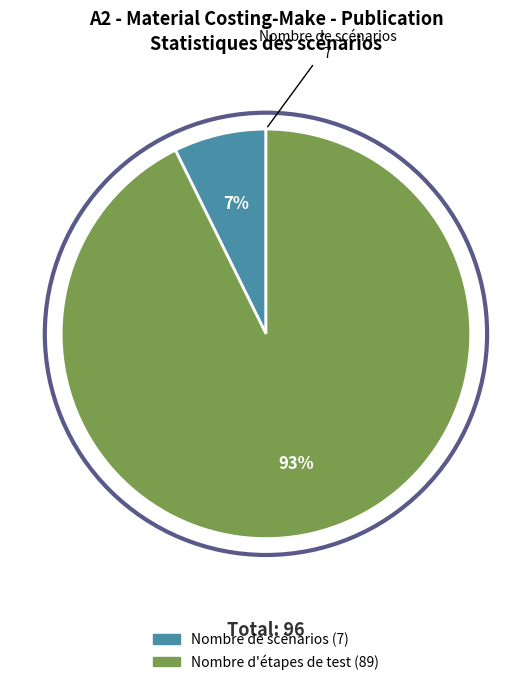

To the nearest percent, what is the average slice percentage?

50%